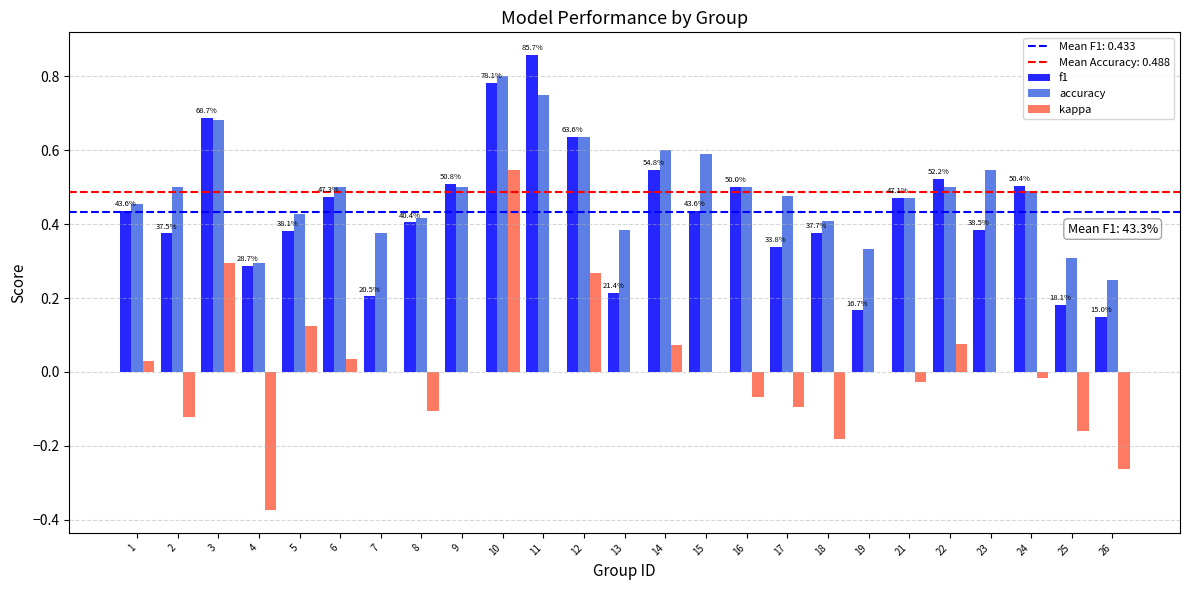

Which series has the largest total across all categories?

accuracy